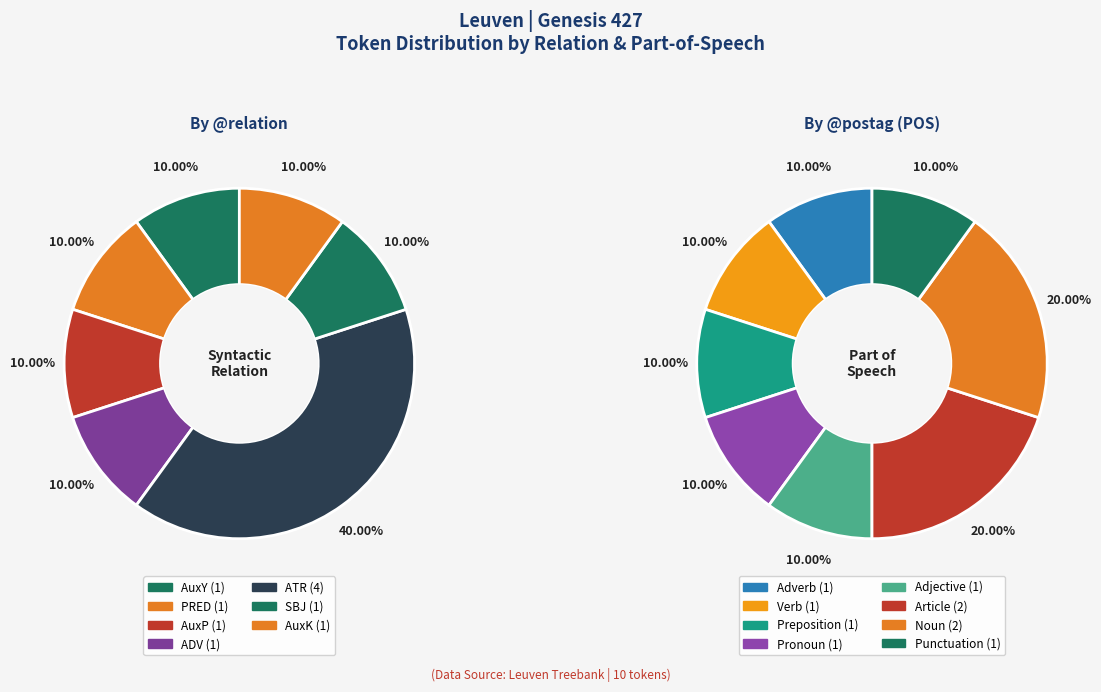

Is the sum of φυλή (SBJ) and πᾶς (ATR) greater than half?

No